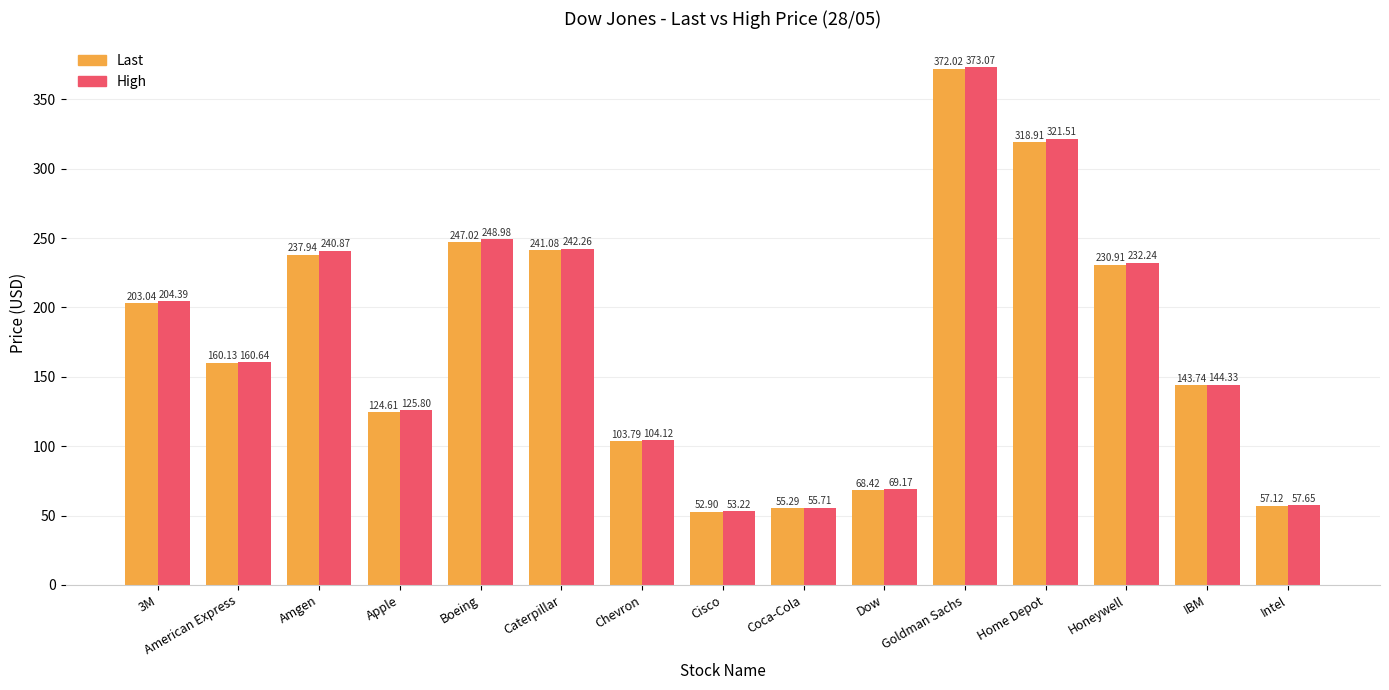

What is the difference between the highest and lowest values at Apple?

1.2